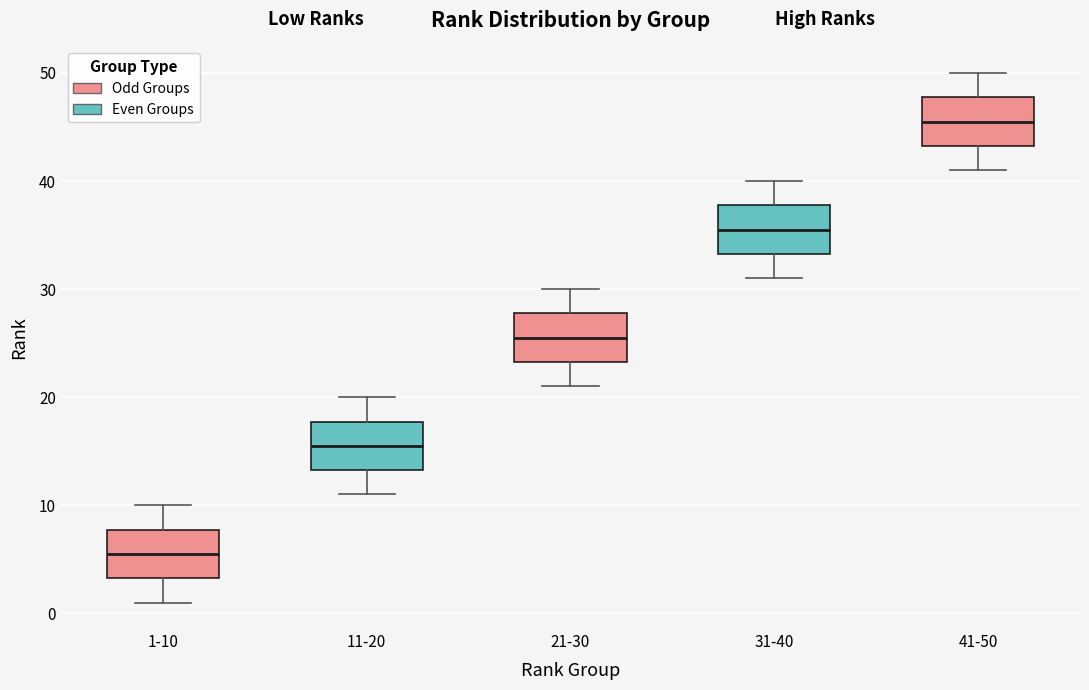

Reading left to right, transcribe this box plot: for each box, give where its median line is, the range the box spans, and where its two whiskers end, as read against the y-axis. The values are not printed on the chart, so give them approximately, as read against the axis.

1-10: median 6, box 3 to 8, whiskers 1 to 10
11-20: median 16, box 13 to 18, whiskers 11 to 20
21-30: median 26, box 23 to 28, whiskers 21 to 30
31-40: median 36, box 33 to 38, whiskers 31 to 40
41-50: median 46, box 43 to 48, whiskers 41 to 50